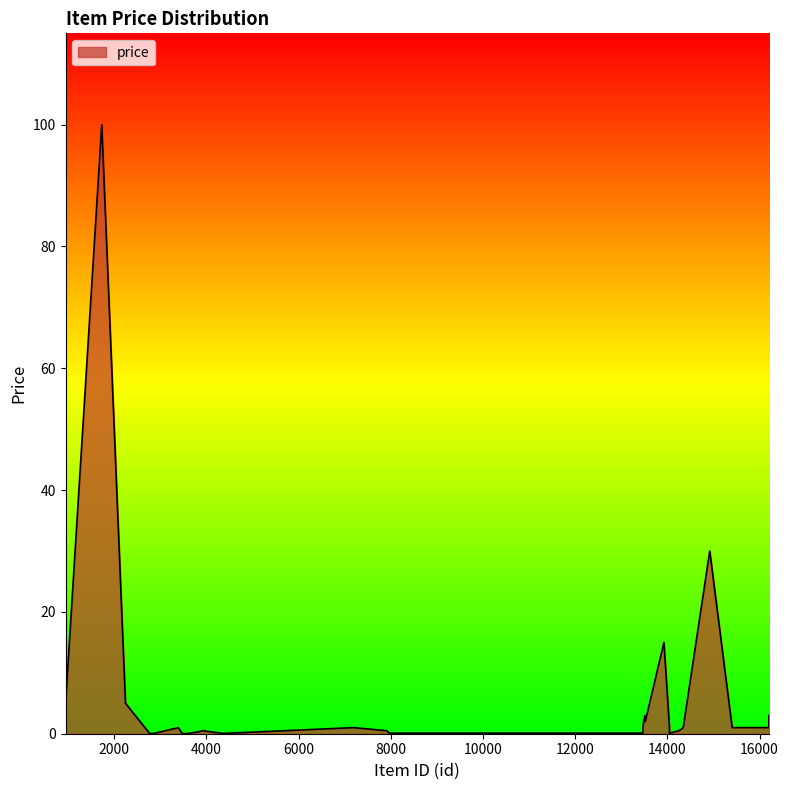

What is the difference between the maximum and minimum values?

100.0